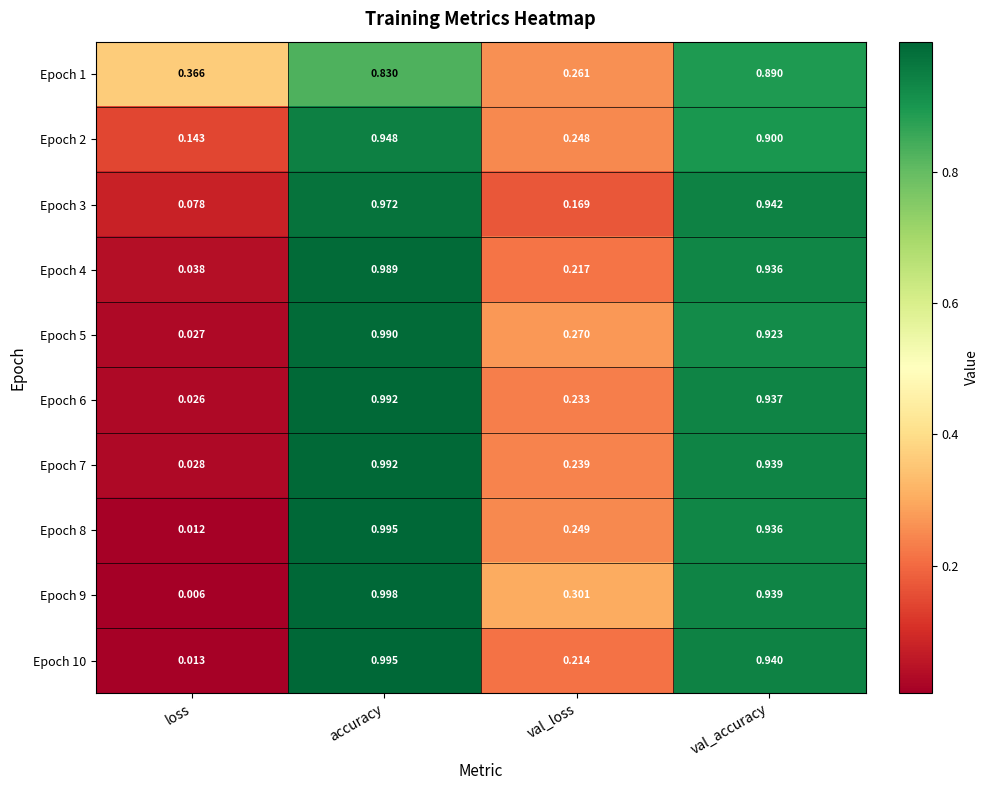

List the labels in order of Epoch 10 value, smallest first.

loss, val_loss, val_accuracy, accuracy